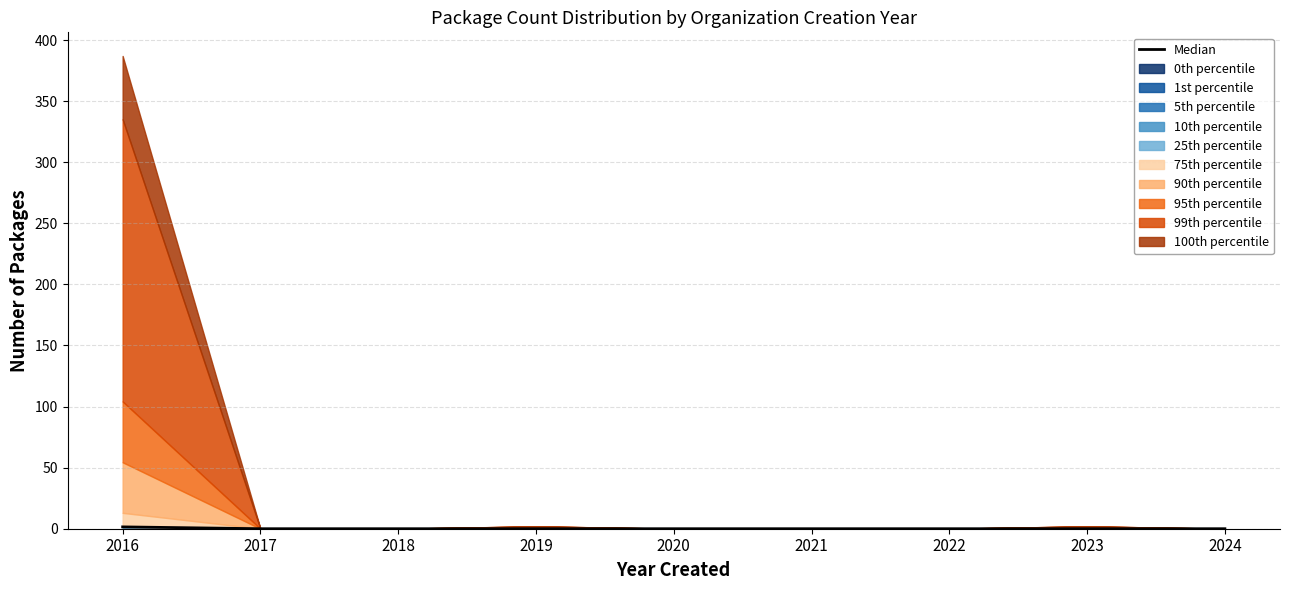

Rank the categories by value from lowest to highest.

2017, 2018, 2019, 2020, 2021, 2022, 2023, 2024, 2016